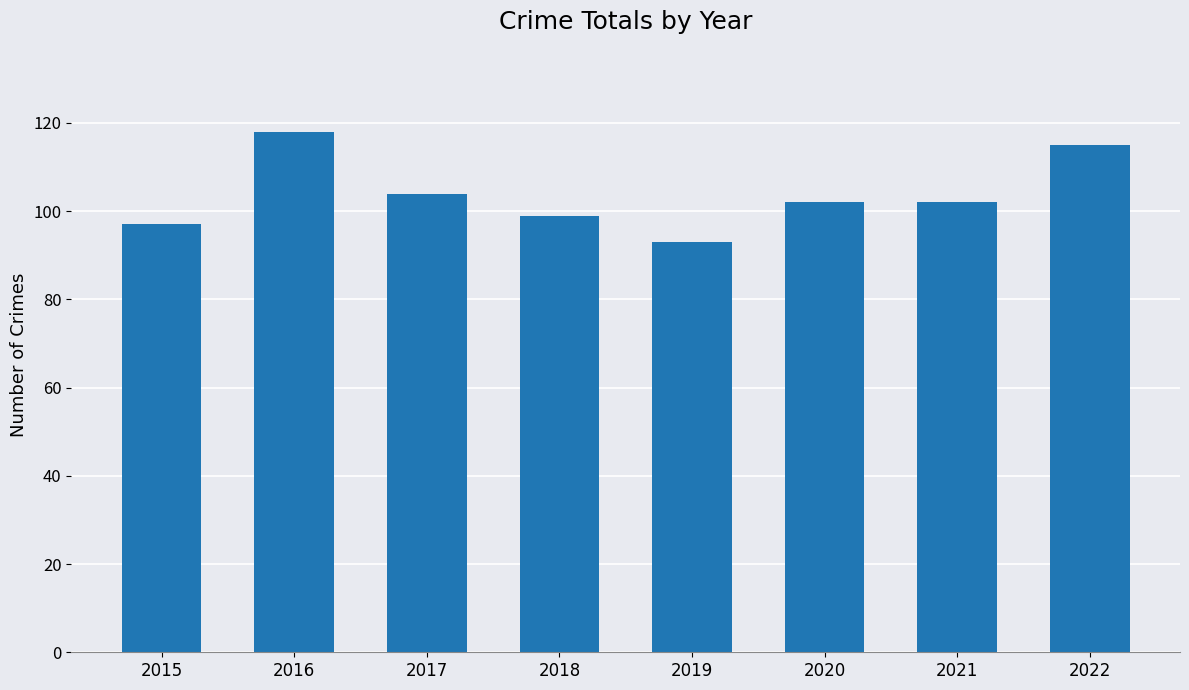

What is the average value?

104